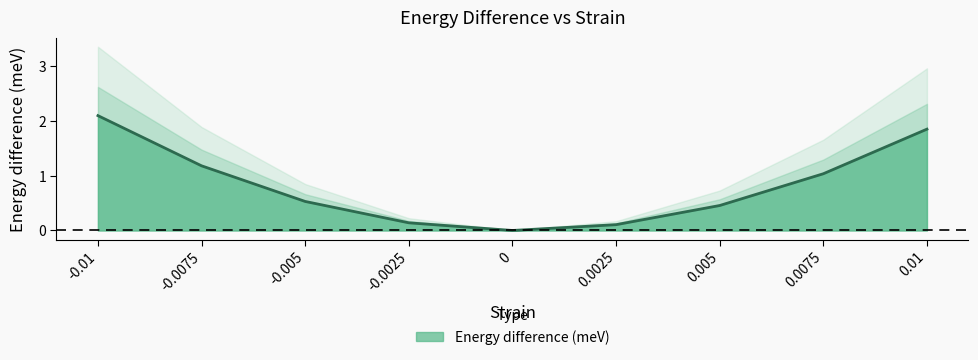

Rank the categories by value from lowest to highest.

0, 0.0025, -0.0025, 0.005, -0.005, 0.0075, -0.0075, 0.01, -0.01